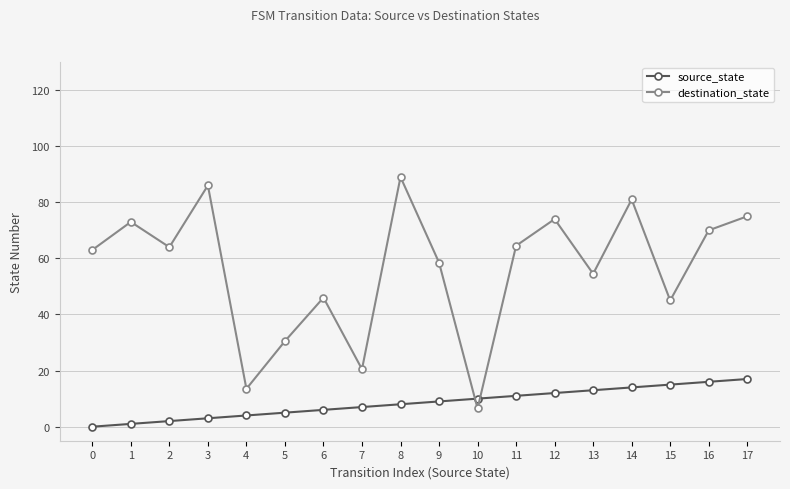

Which series has the widest spread of values?

destination_state